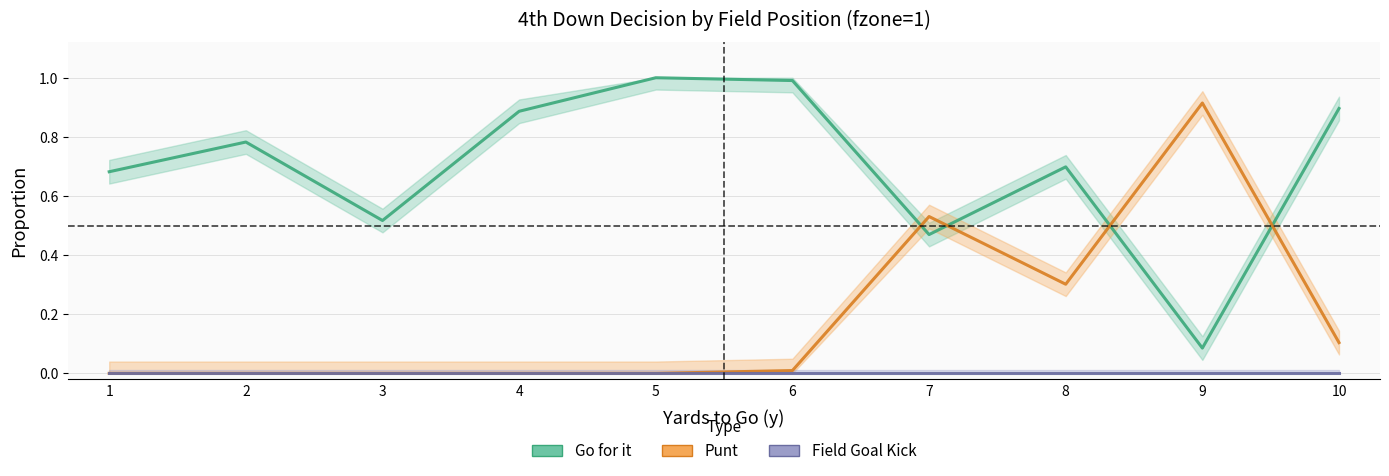

Between 2 and 5, which series saw the biggest shift?

Go for it